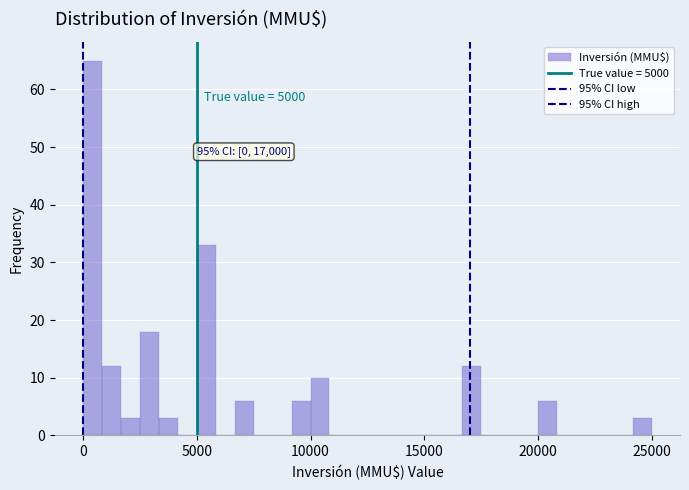

Around what value on the x-axis is the tallest bar? Give the approximate position of its centre, as read against the axis.

500